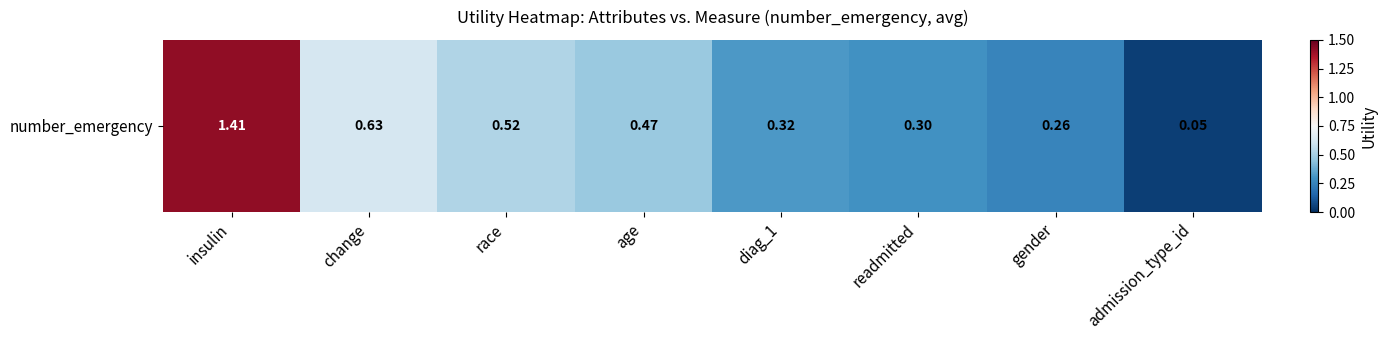

Reading left to right, what are all the values shown in this chart?

insulin=1.4	change=0.6	race=0.5	age=0.5	diag_1=0.3	readmitted=0.3	gender=0.3	admission_type_id=0.0